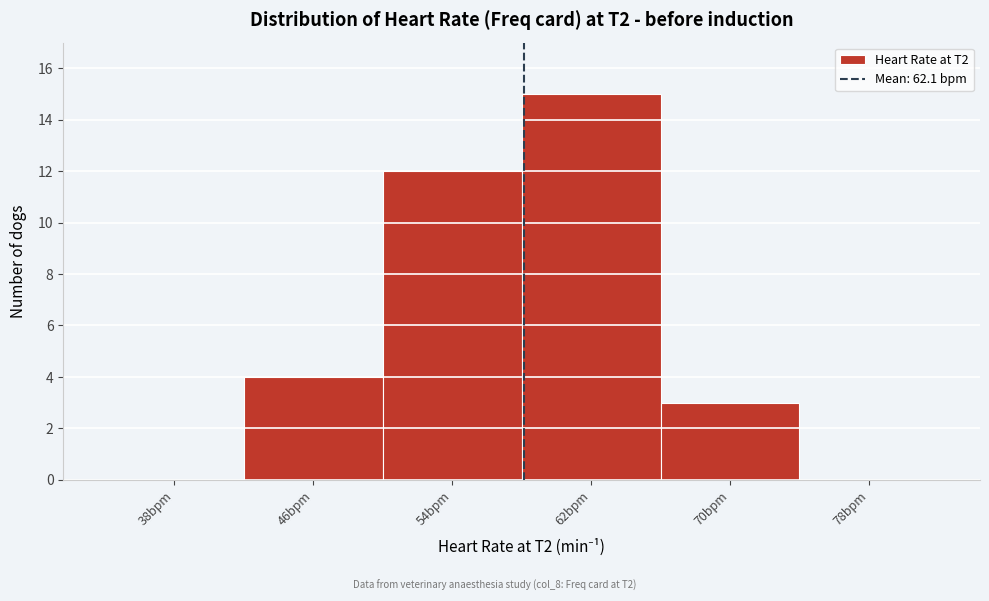

Reading right to left, what are all the values shown in this chart?

78bpm=0	70bpm=3	62bpm=15	54bpm=12	46bpm=4	38bpm=0